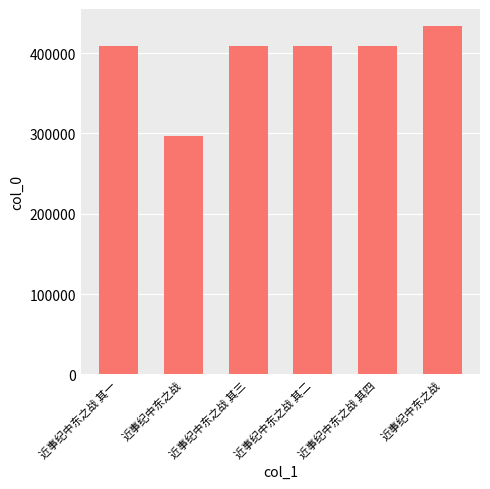

How many bars are there in total?

6